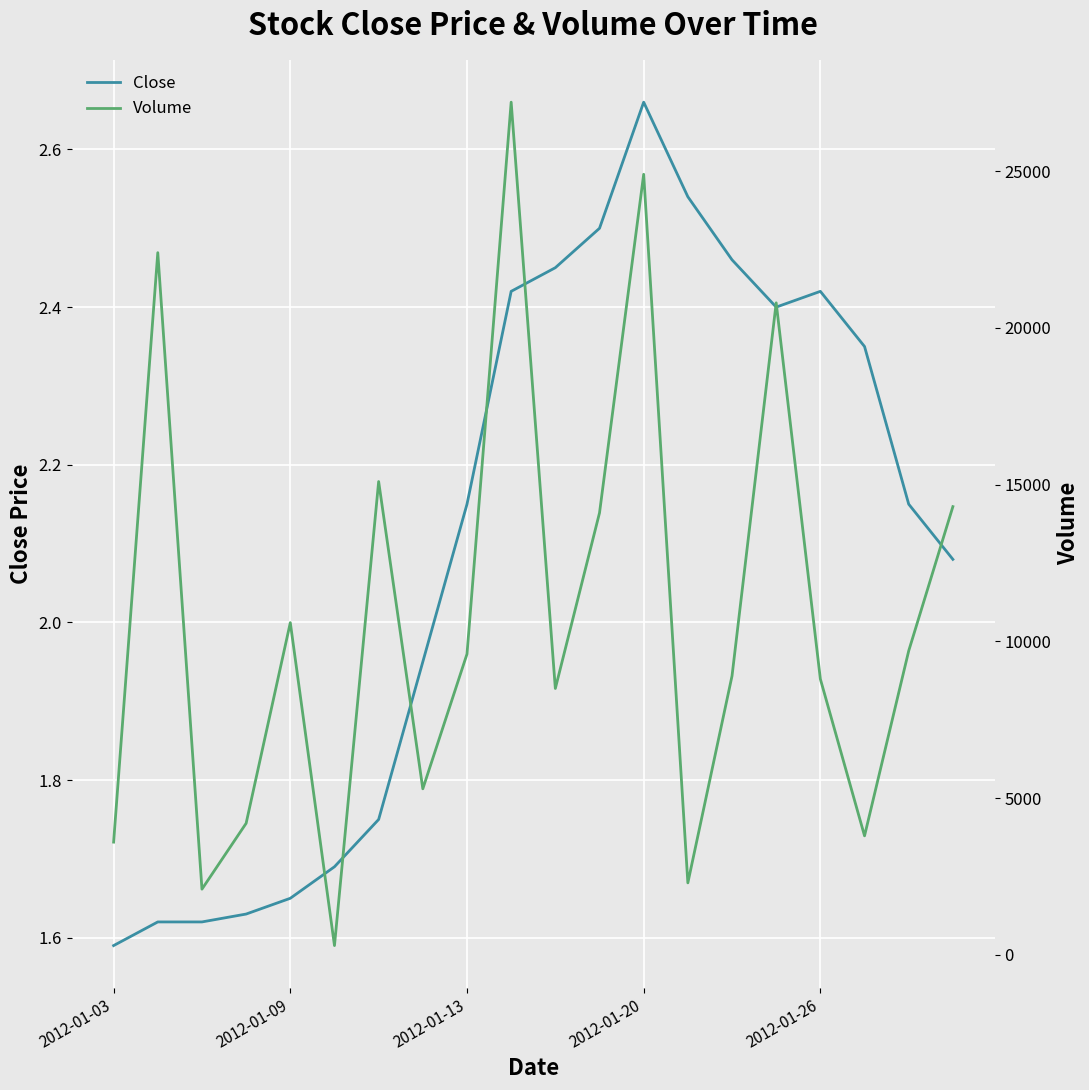

At which label does Close first exceed 2?

2012-01-13